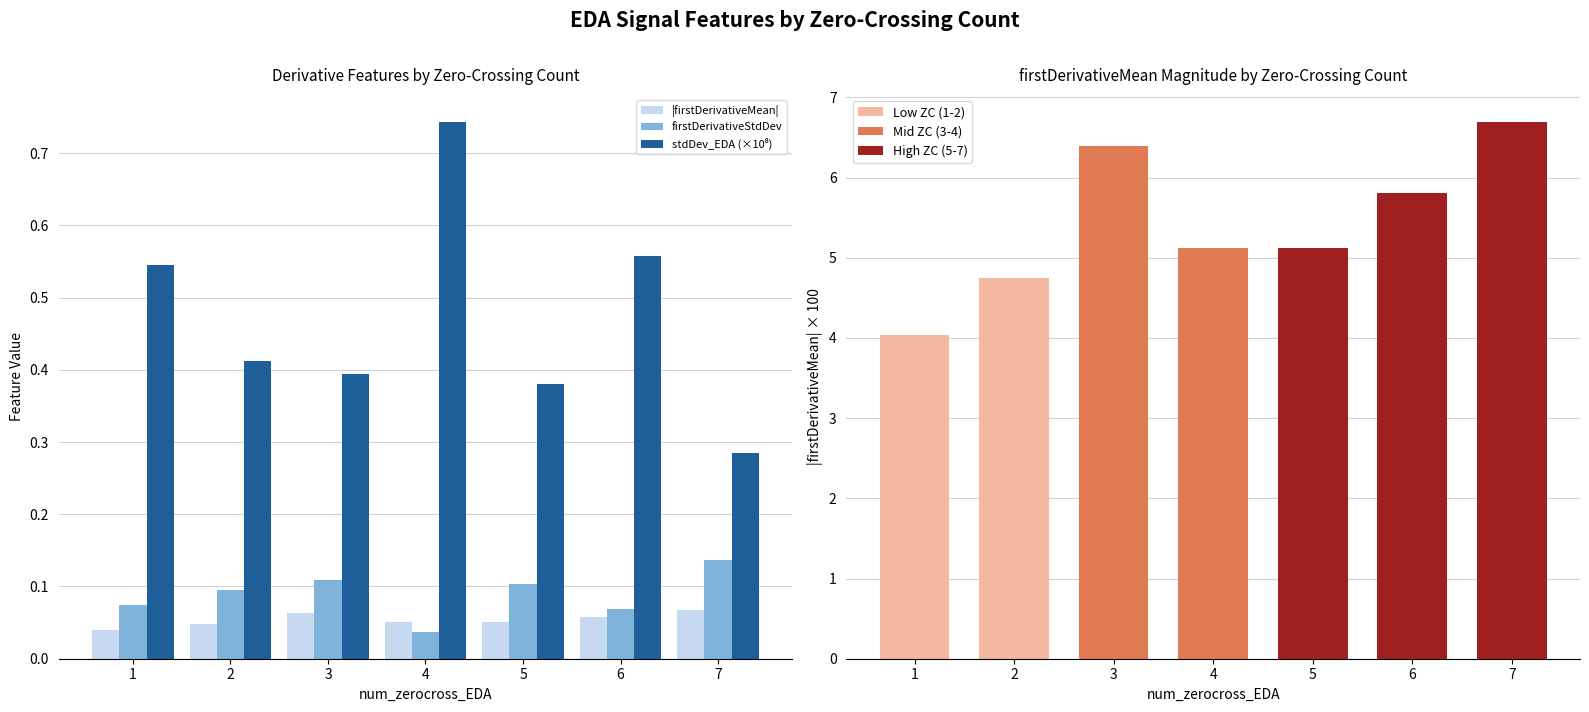

Which series has the largest total across all categories?

|firstDerivativeMean| ×100